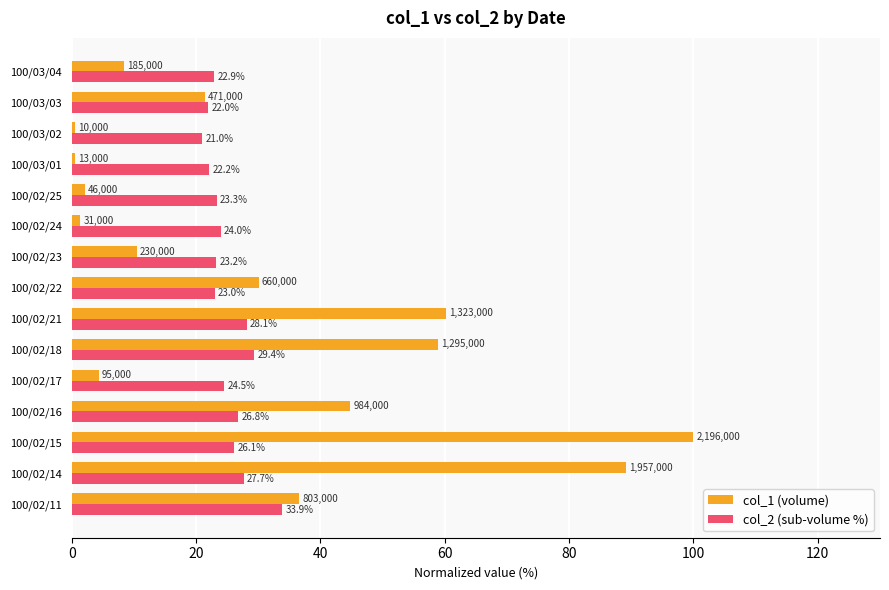

At which label is col_2 (sub-volume %) closest to 27?

100/02/16